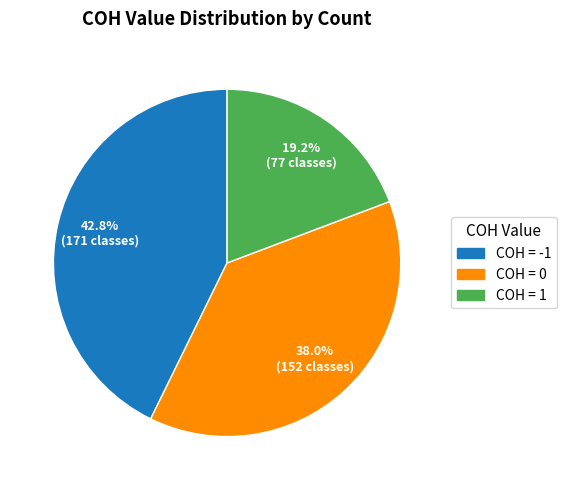

Count the number of slices in the pie.

3